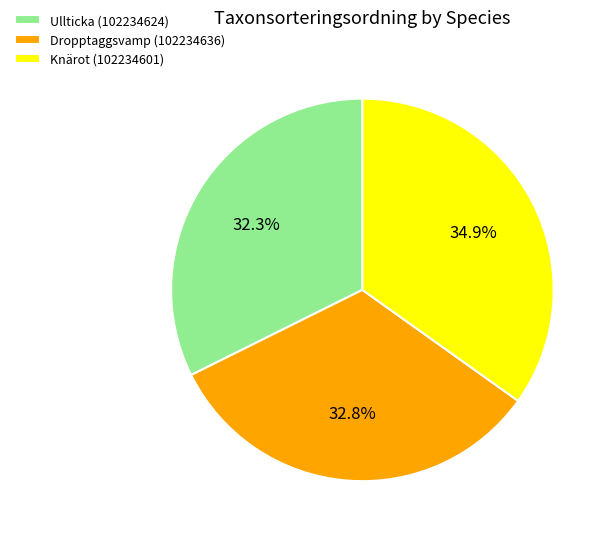

What is the total percentage of Dropptaggsvamp (102234636) and Ullticka (102234624)?

65.1%